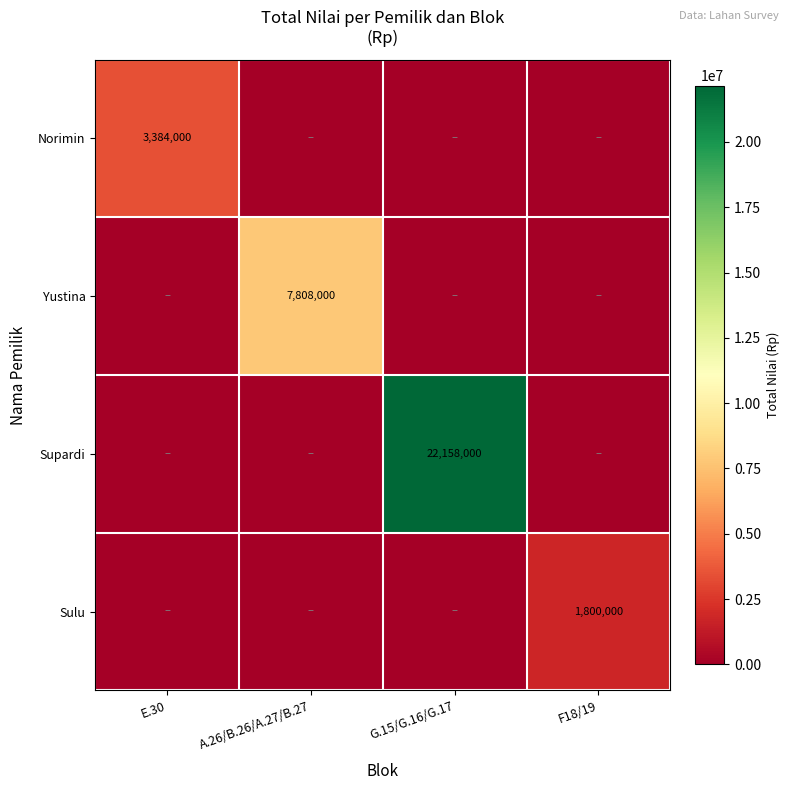

The value of Yustina at A.26/B.26/A.27/B.27 is 7808000. True or false?

True